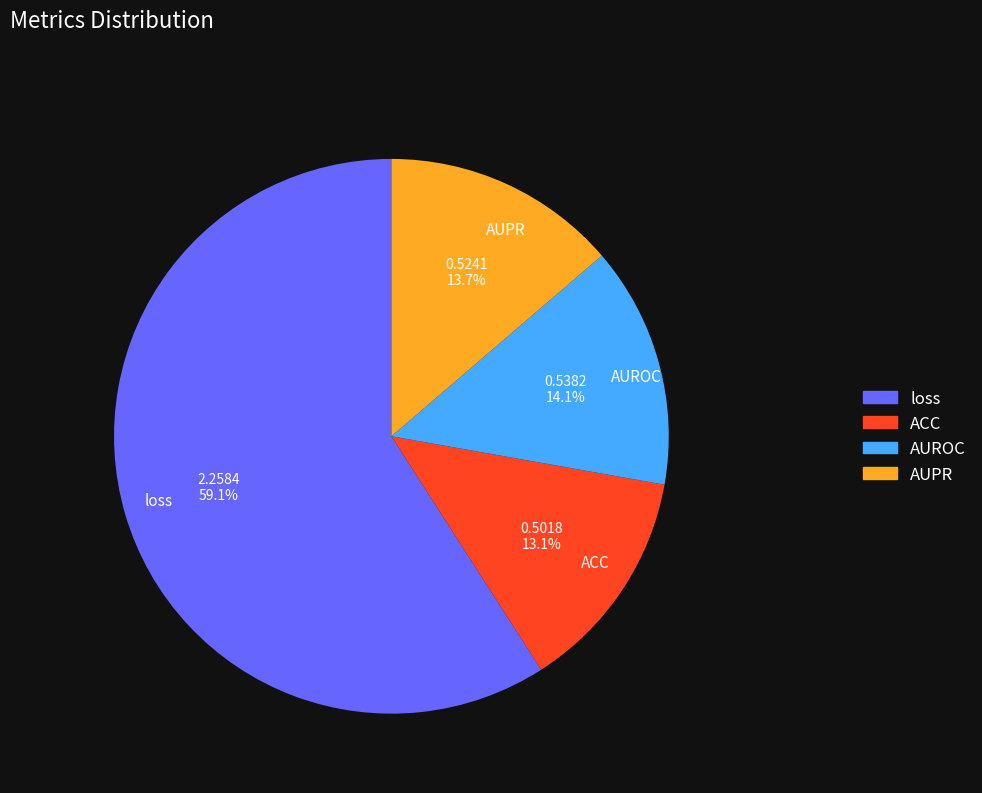

Is loss the majority of the pie?

Yes